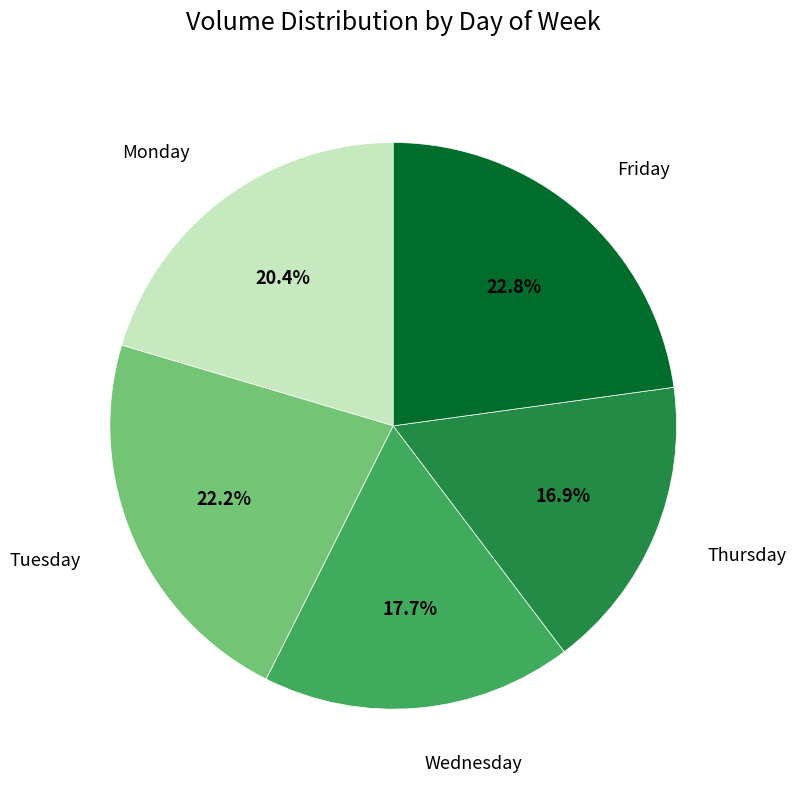

Is there a majority slice in this chart?

No